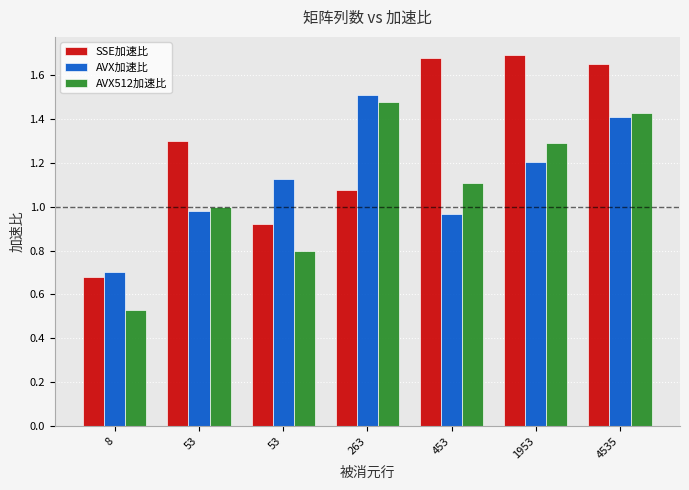

Does the chart contain stacked bars?

No